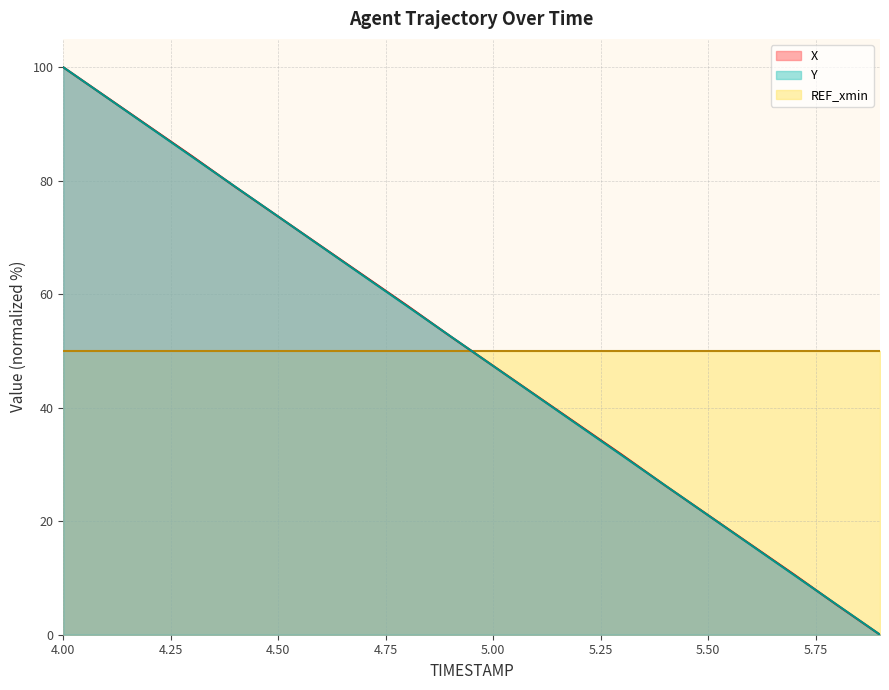

At how many categories does at least one series exceed 71?

6